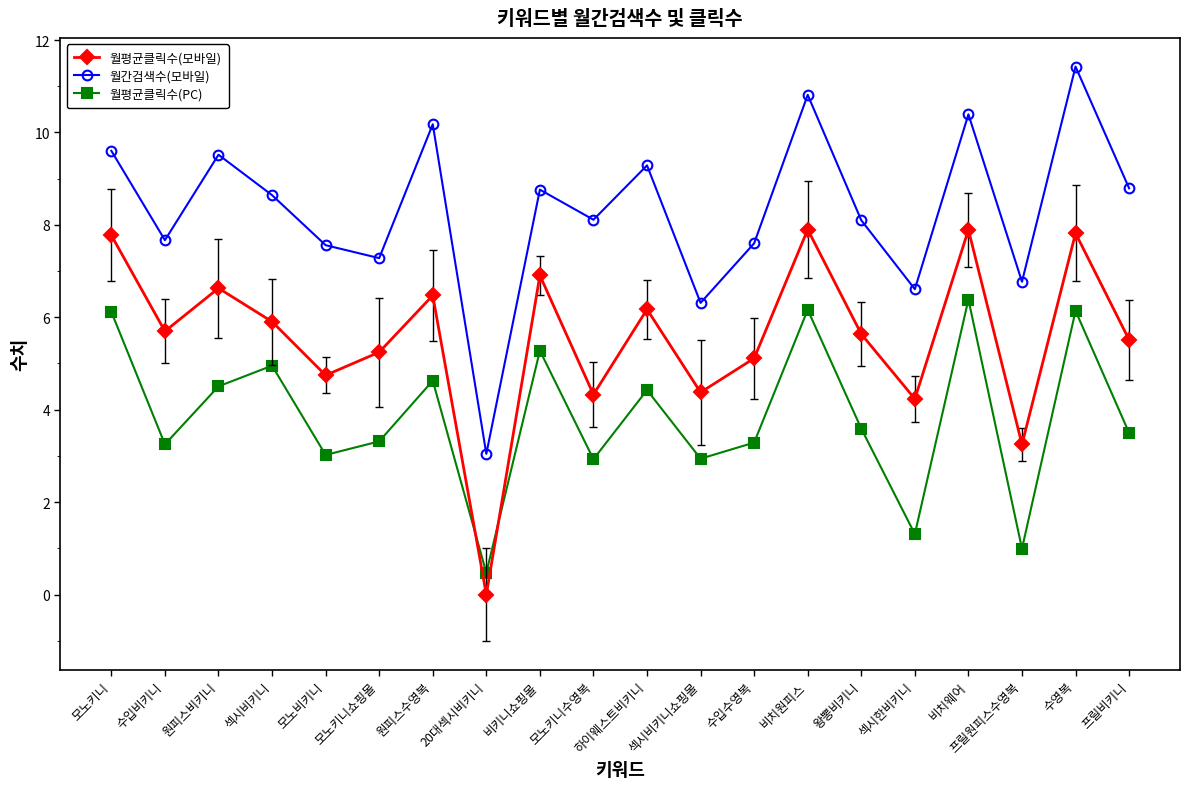

Rank the series by their average value, from highest to lowest.

월간검색수(모바일), 월평균클릭수(모바일), 월평균클릭수(PC)